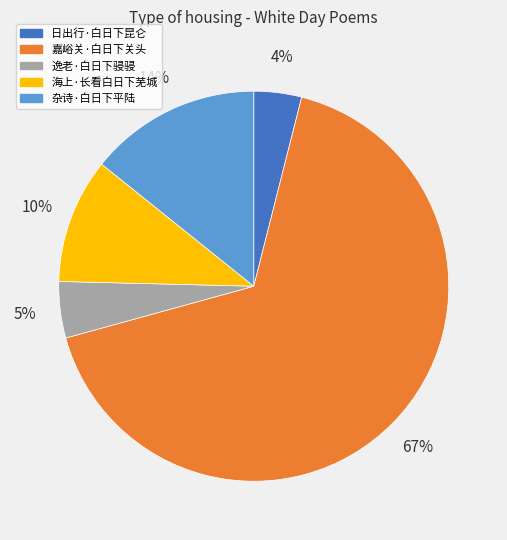

Which category accounts for the majority?

嘉峪关·白日下关头